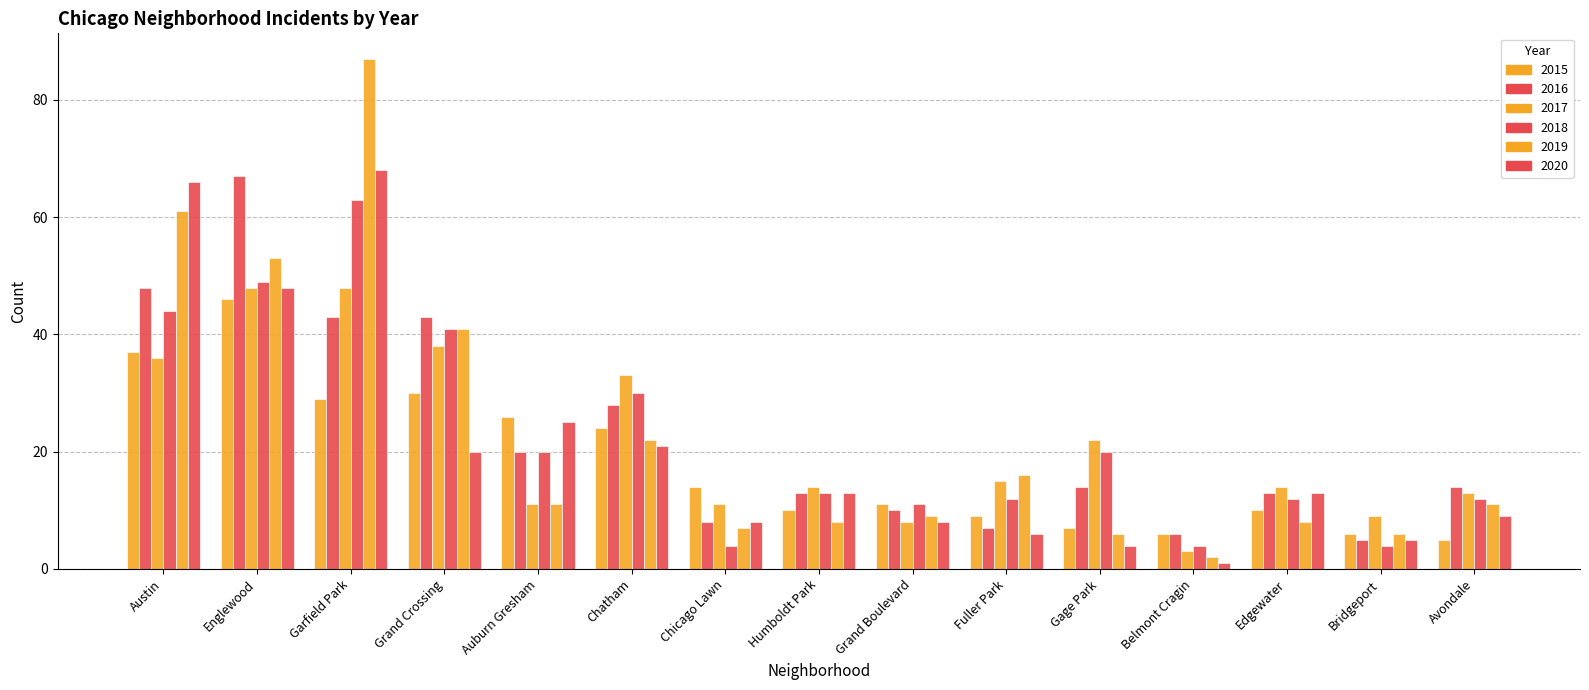

How many data points in 2015 are less than 11?

7